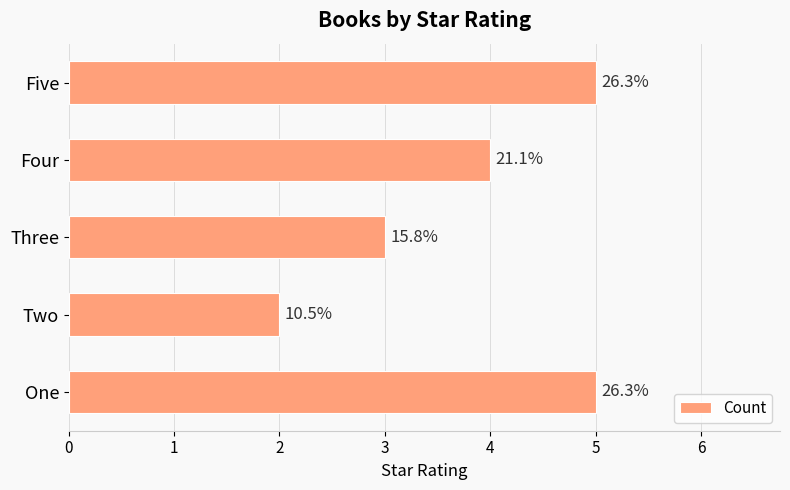

Rank the categories by value from highest to lowest.

0, 4, 3, 2, 1